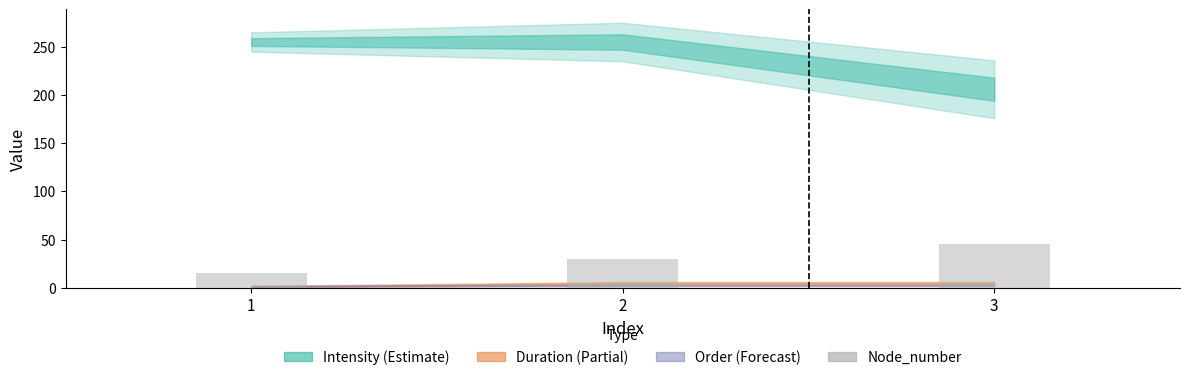

The value at 2 is 30. True or false?

True